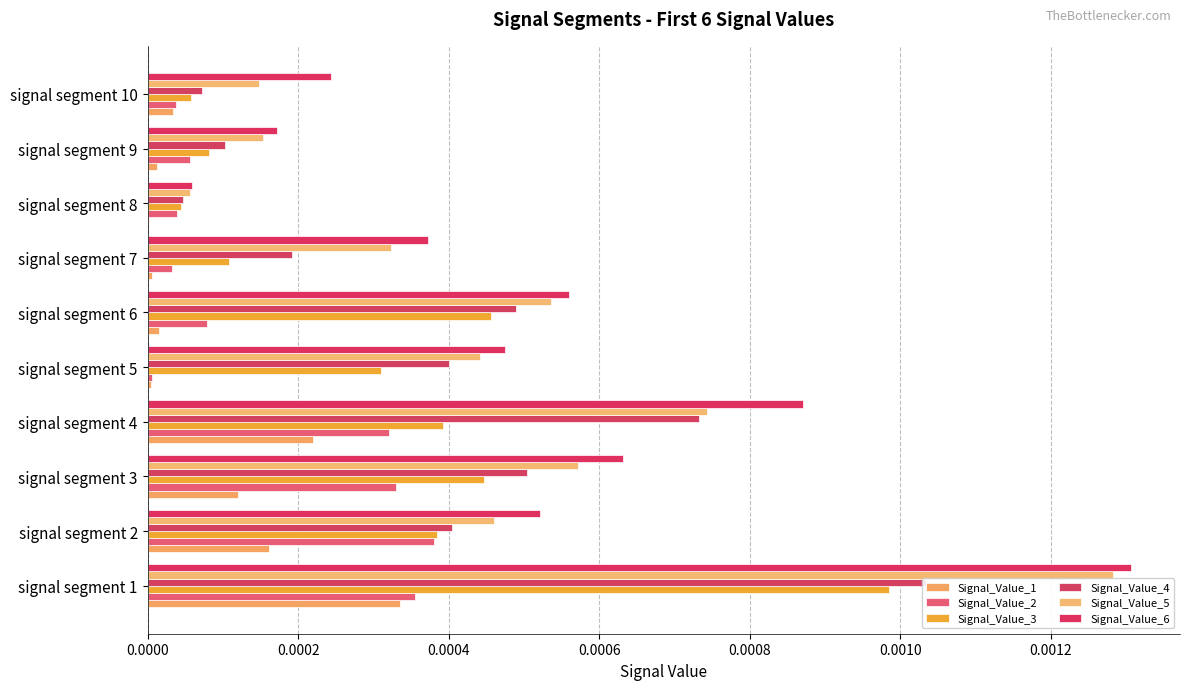

Is the value of Signal_Value_4 at signal segment 9 greater than the value of Signal_Value_2 at signal segment 8?

Yes